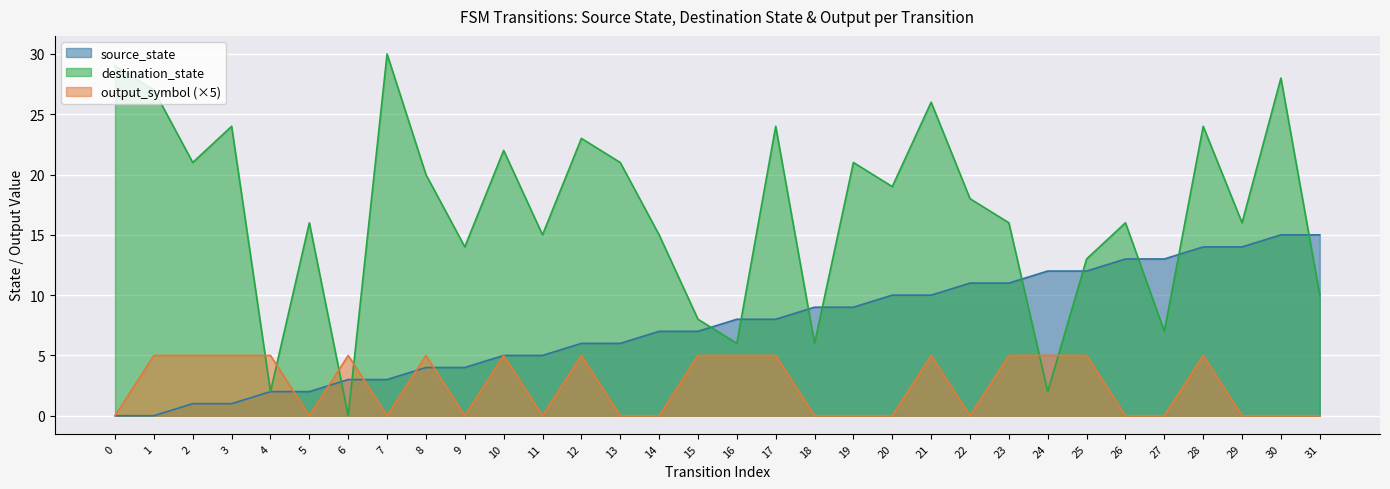

Reading left to right, list all the values displayed in this chart.

source_state: 0	0	1	1	2	2	3	3	4	4	5	5	6	6	7	7	8	8	9	9	10	10	11	11	12	12	13	13	14	14	15	15
destination_state: 29	27	21	24	2	16	0	30	20	14	22	15	23	21	15	8	6	24	6	21	19	26	18	16	2	13	16	7	24	16	28	10
output_symbol: 0	5	5	5	5	0	5	0	5	0	5	0	5	0	0	5	5	5	0	0	0	5	0	5	5	5	0	0	5	0	0	0